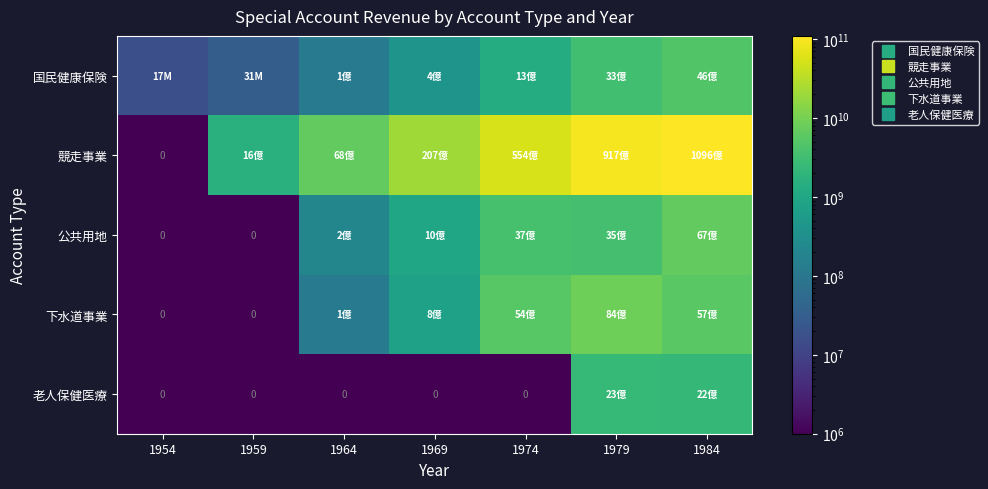

Rank the series at 1974 from highest to lowest value.

競走事業, 下水道事業, 公共用地, 国民健康保険, 老人保健医療